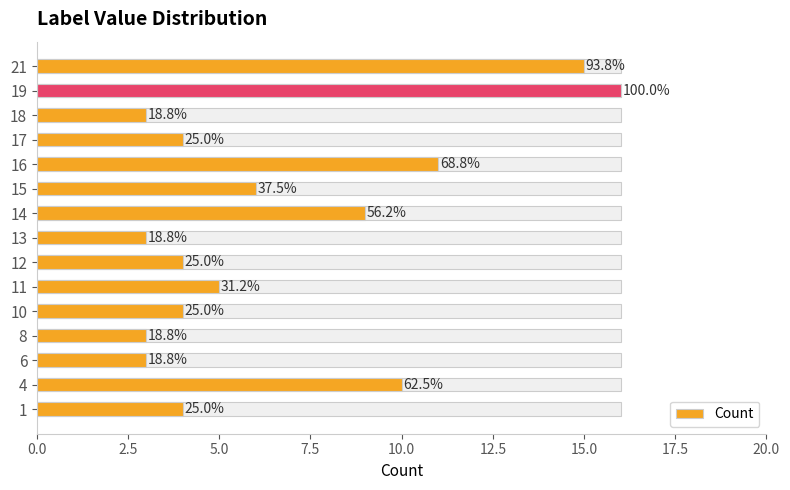

What is the difference between the maximum and minimum values?

13